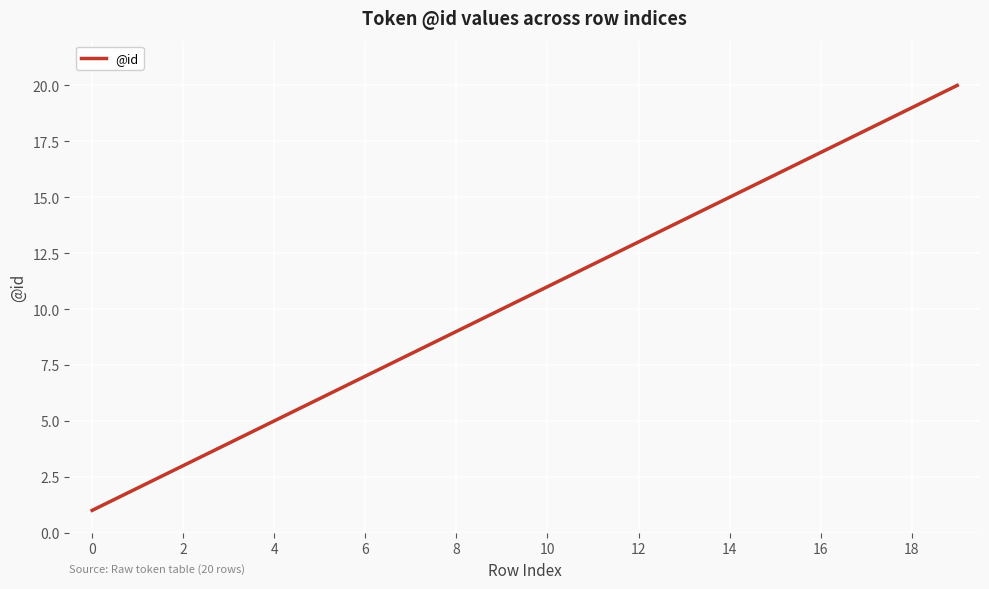

What is the maximum value shown in the chart?

20